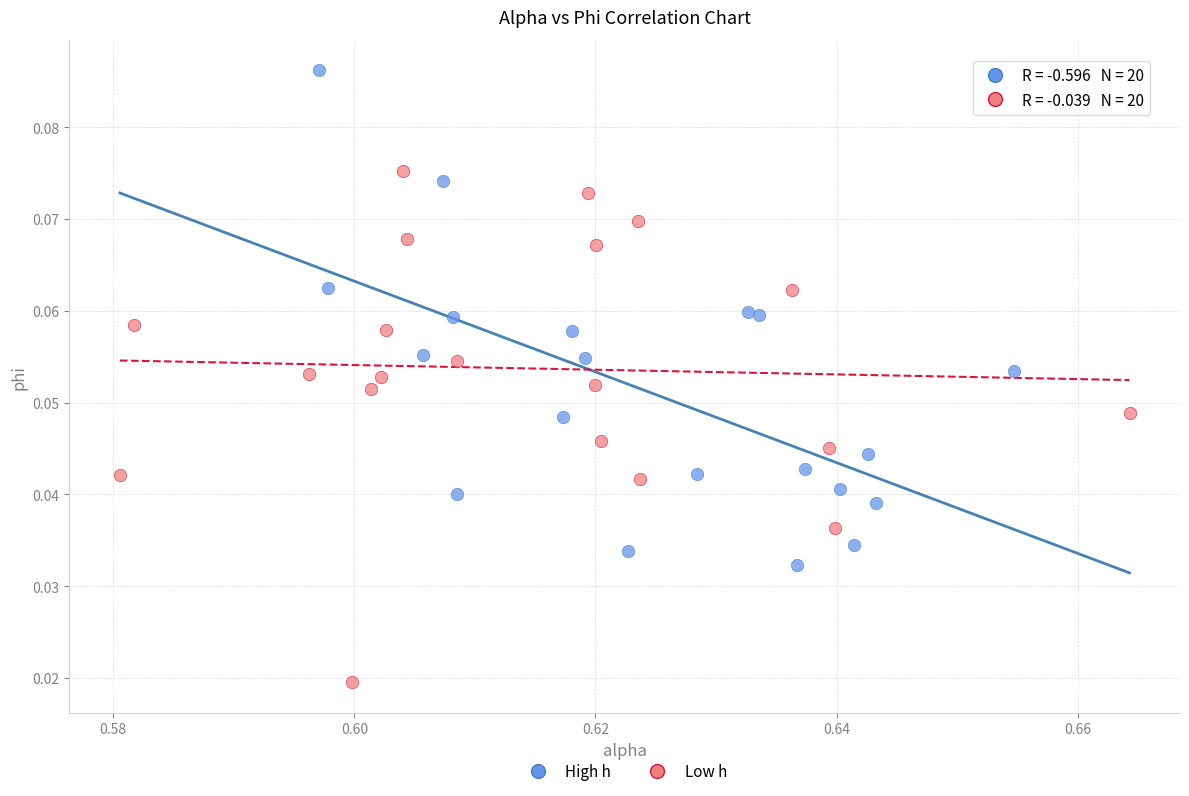

Which series contains the lowest Y value?

Low h